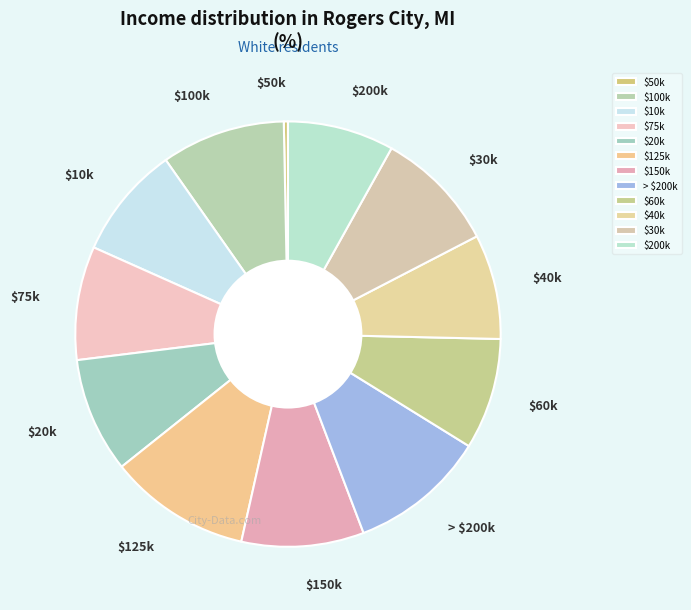

Which slice is the smallest?

$50k